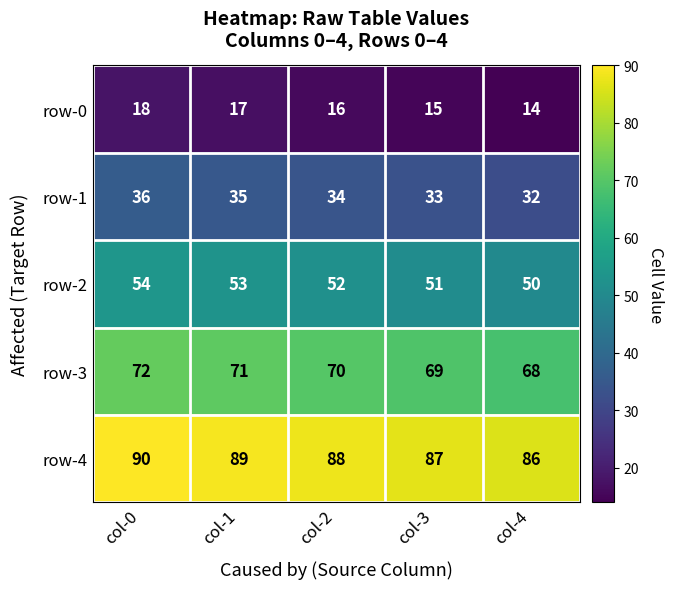

How many row-3 values are between 69 and 71?

3